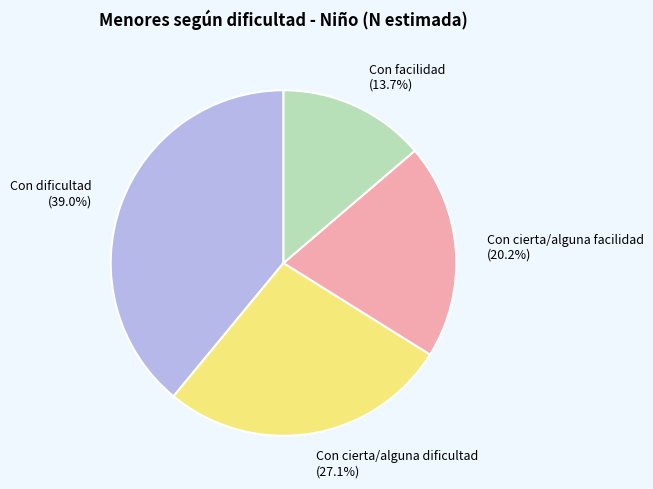

To the nearest percent, what portion does Con cierta/alguna facilidad represent?

20%